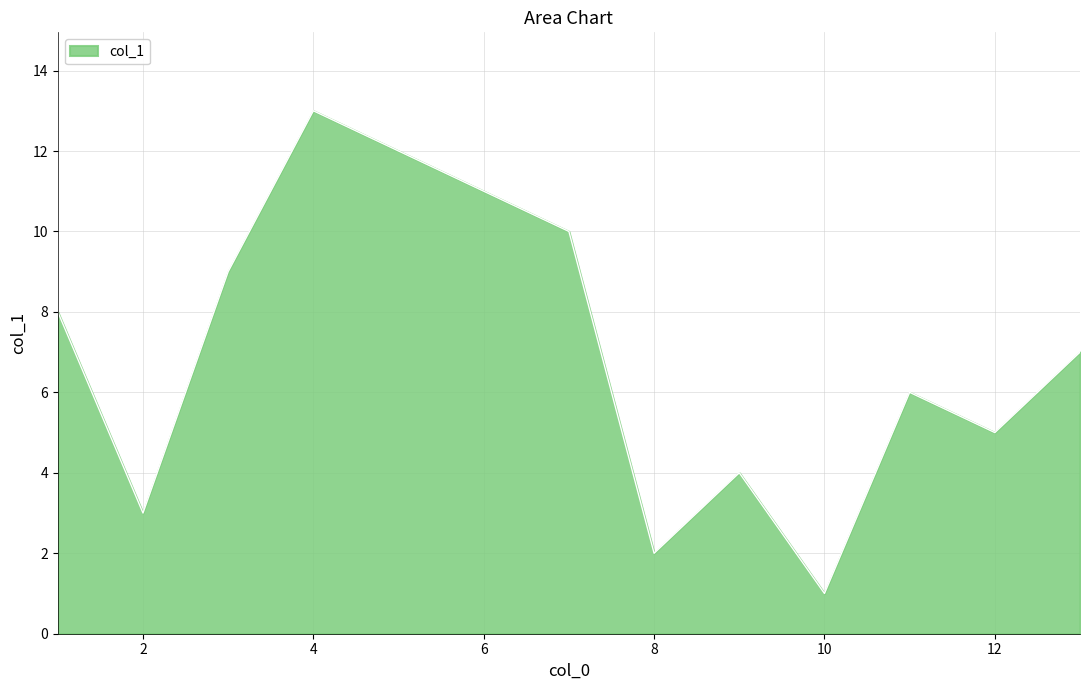

What is the difference between the maximum and minimum values?

12